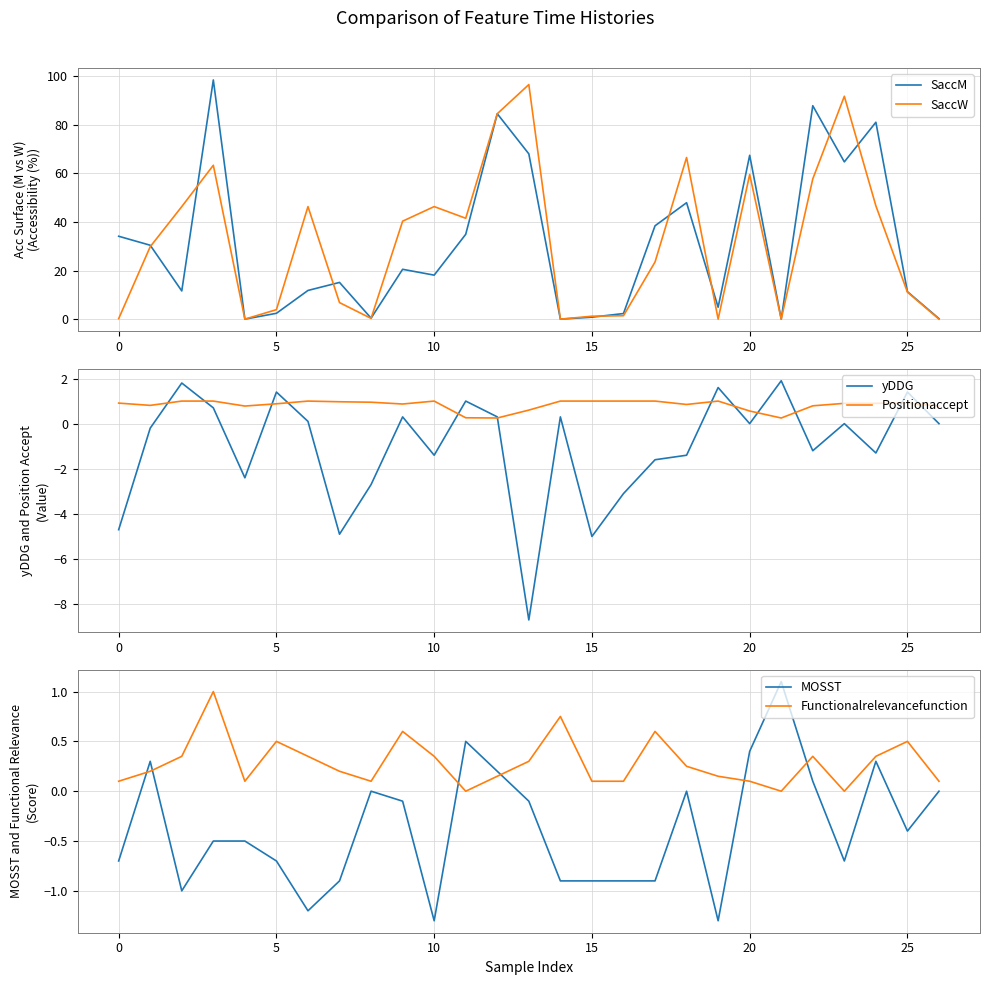

Which series has the largest total across all categories?

SaccW